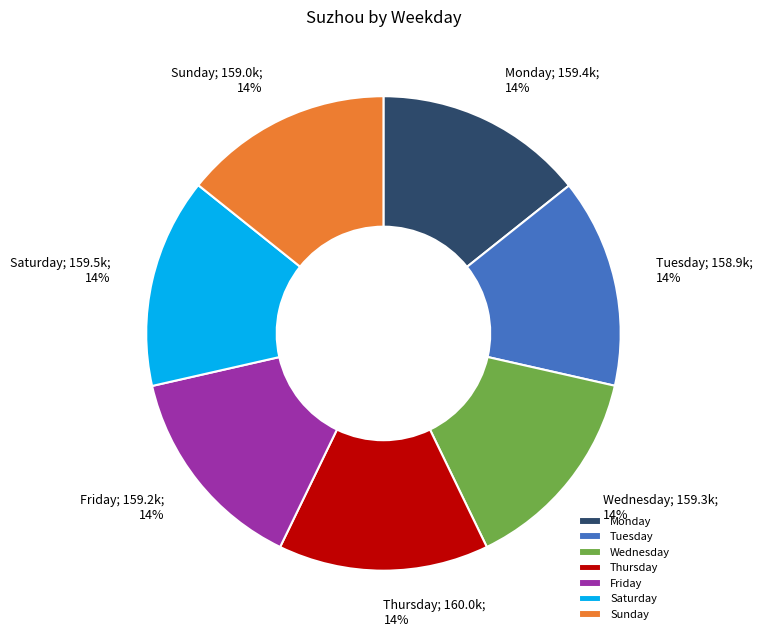

How many slices are in this pie chart?

7